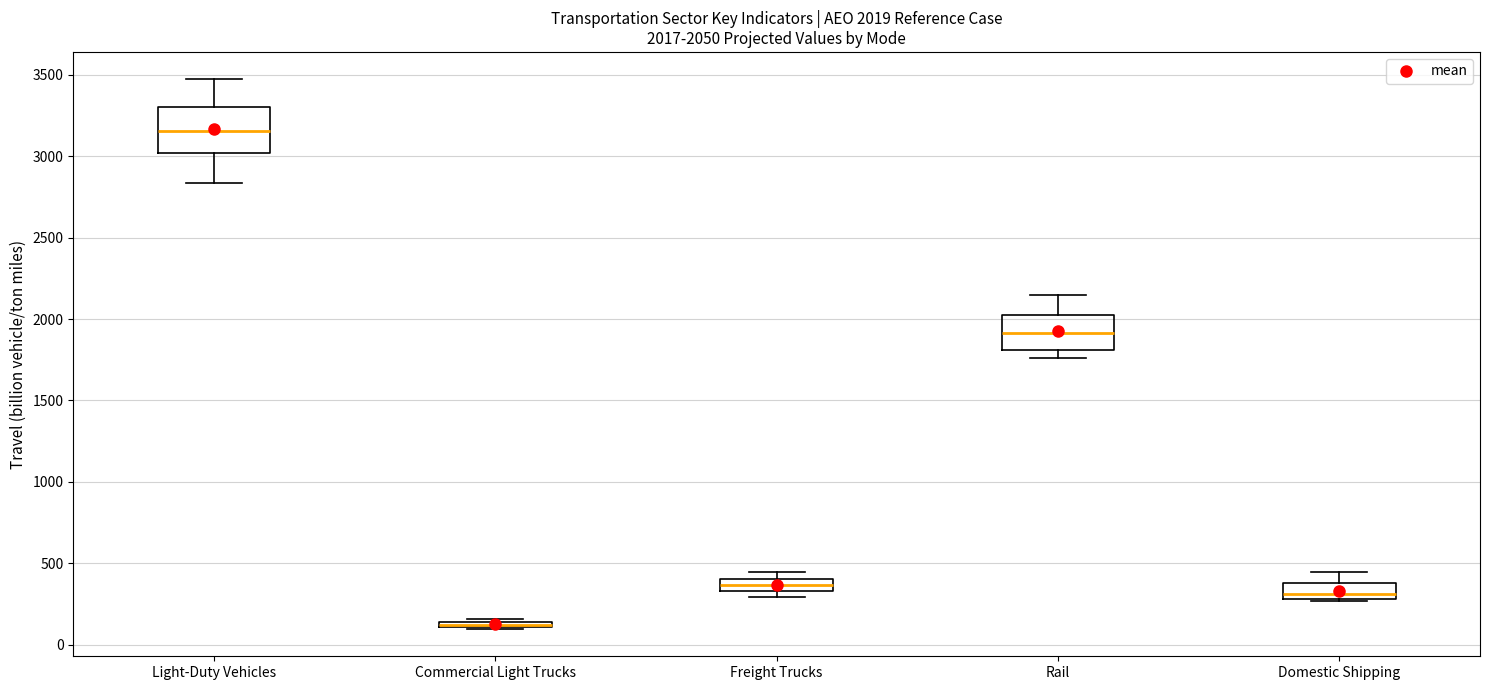

Which box is the tallest, from its lower edge to its upper edge?

Light-Duty Vehicles